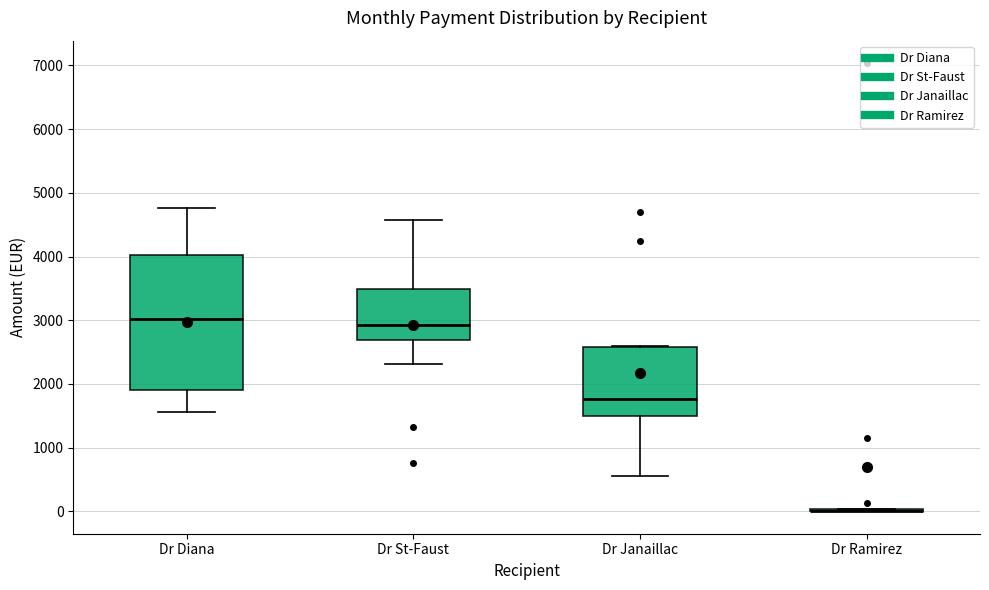

Comparing the boxes themselves (not the whiskers), which one is the tallest?

Dr Diana